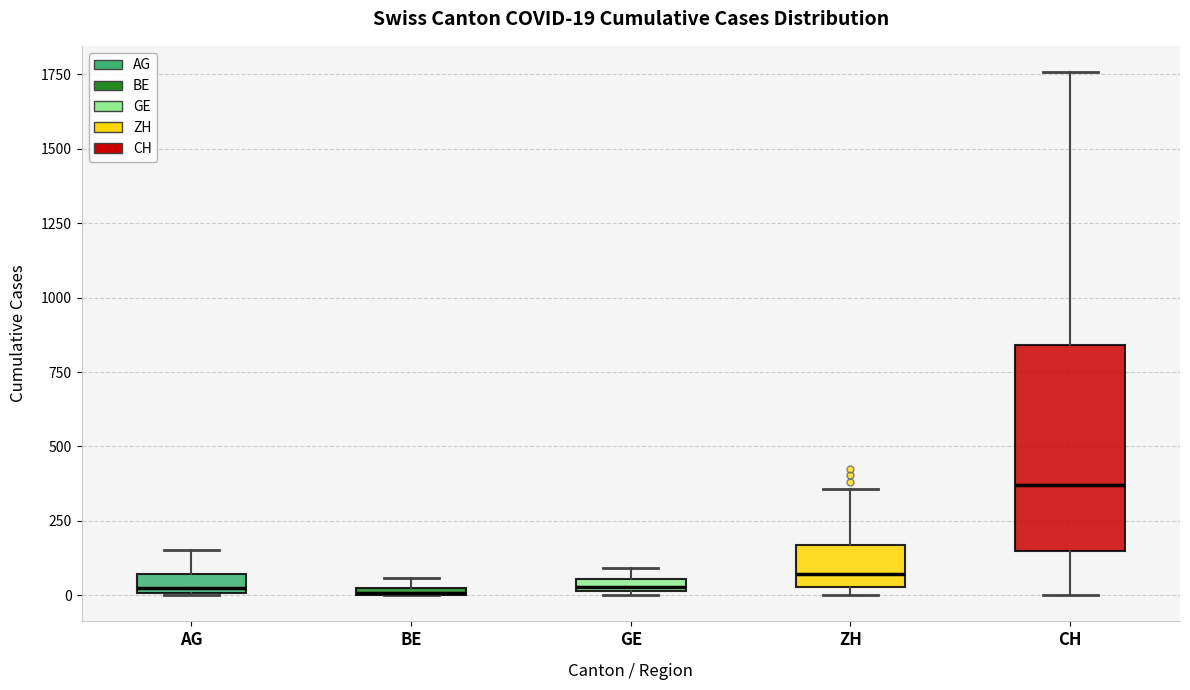

Which box is the tallest, from its lower edge to its upper edge?

CH